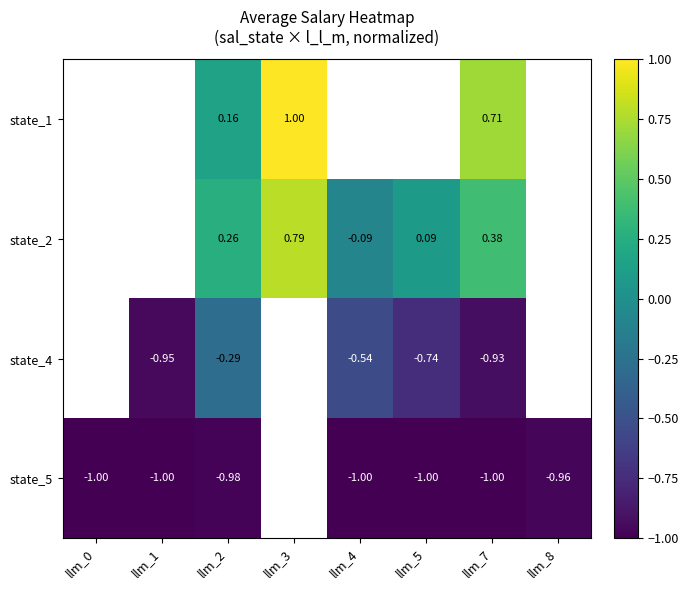

Is it true that state_1 equals 1.4 at llm_3?

False